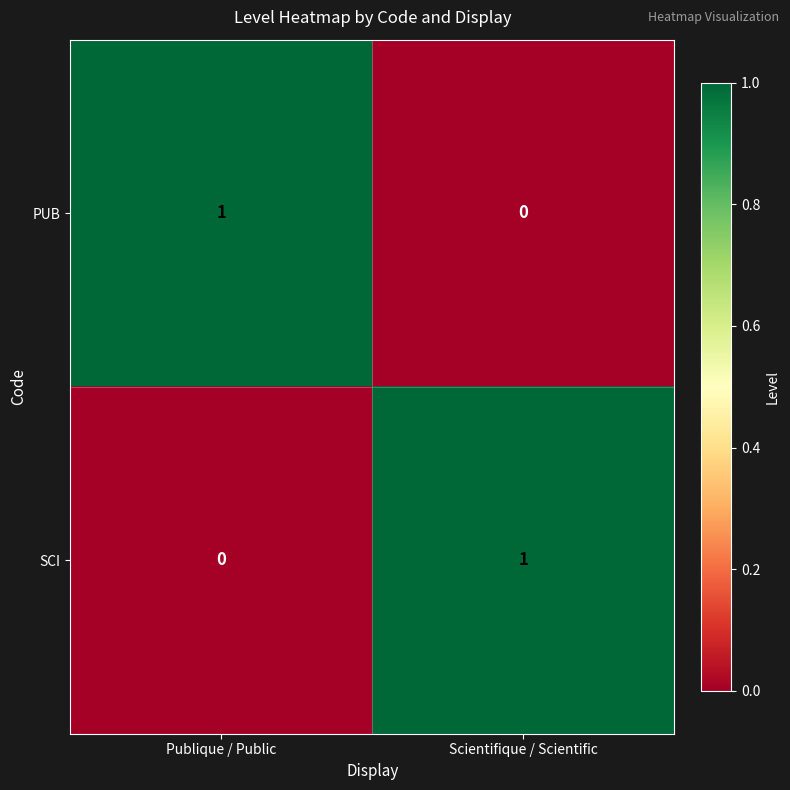

Which category has the highest value in the PUB series?

Publique / Public